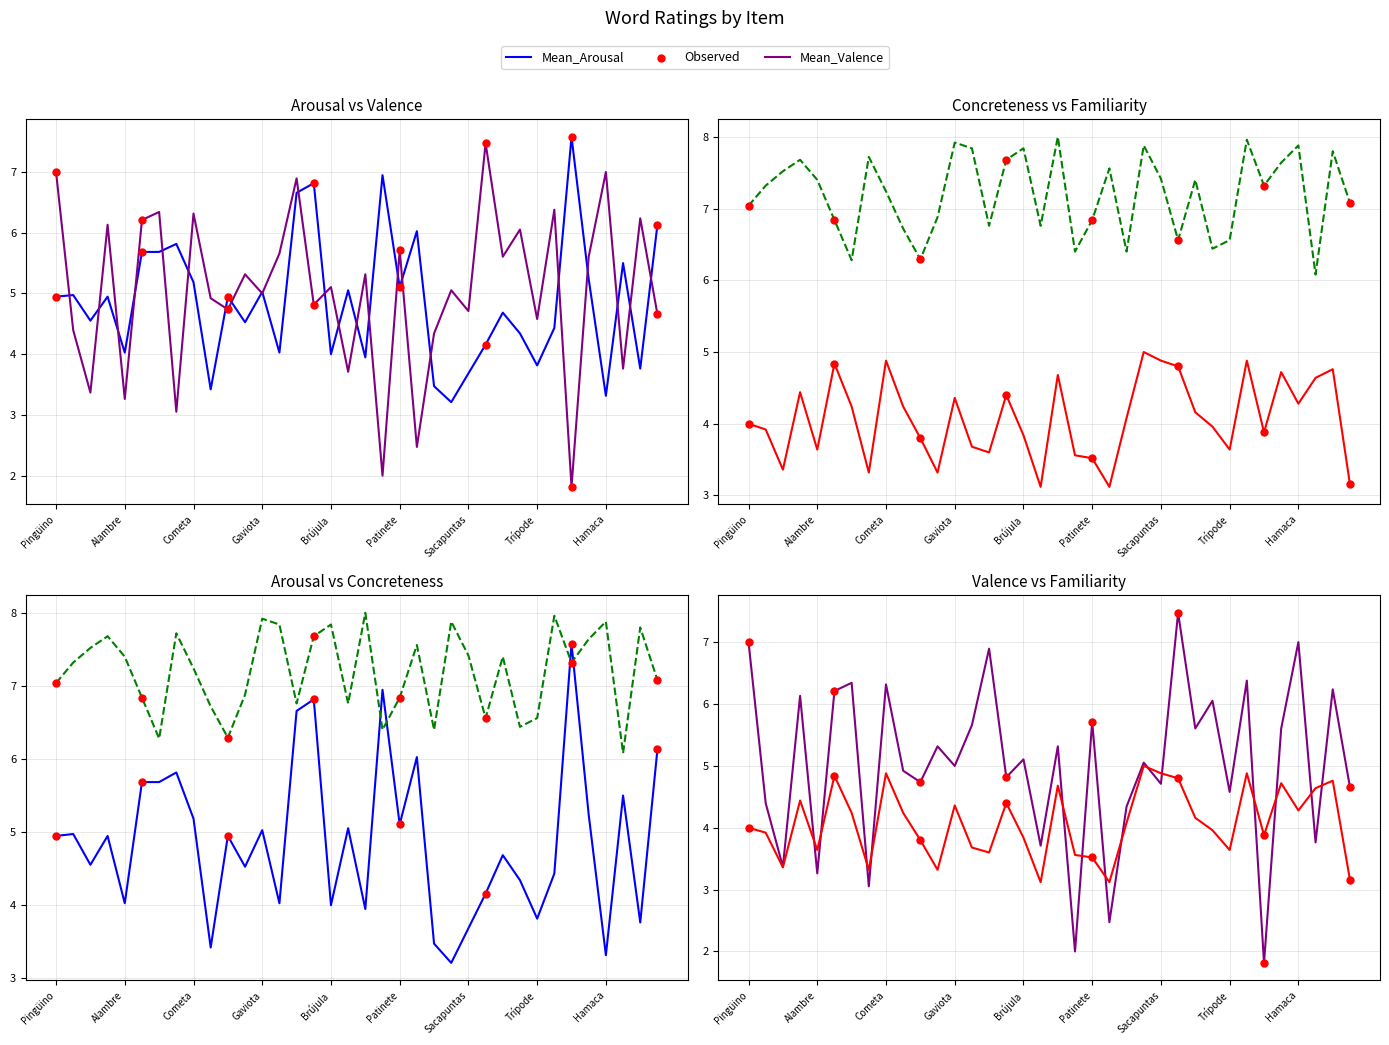

What is the total value across all series at Brújula?

20.8